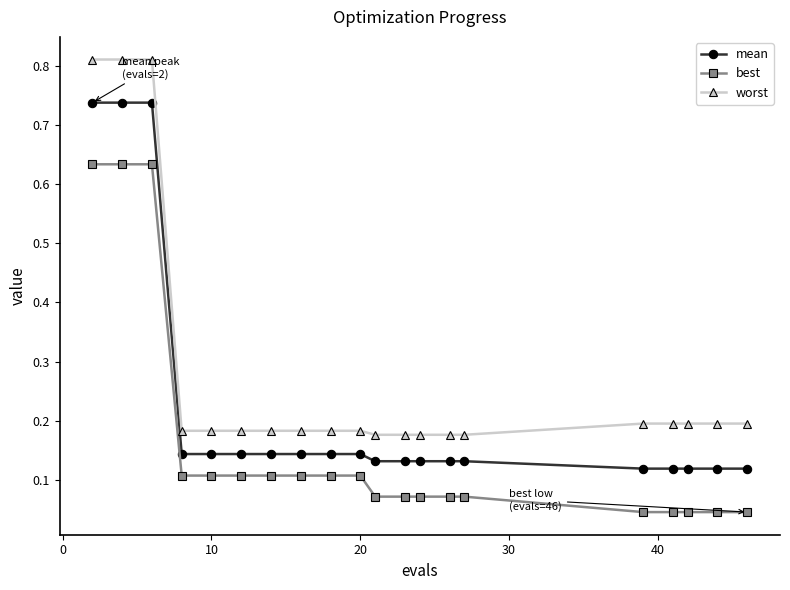

True or false: worst and mean cross at least once.

False